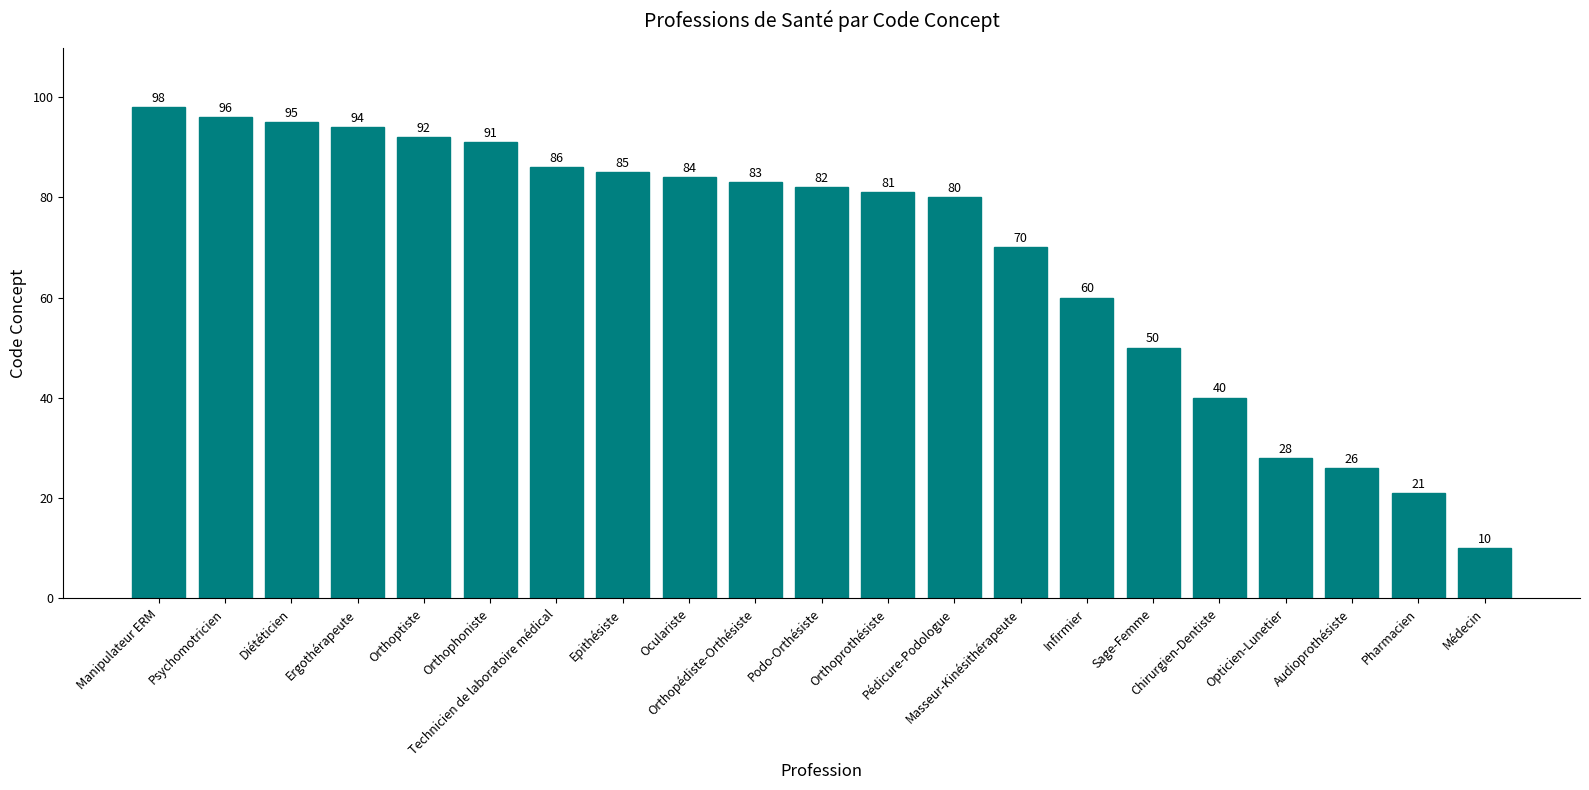

Count the number of categories in the chart.

21